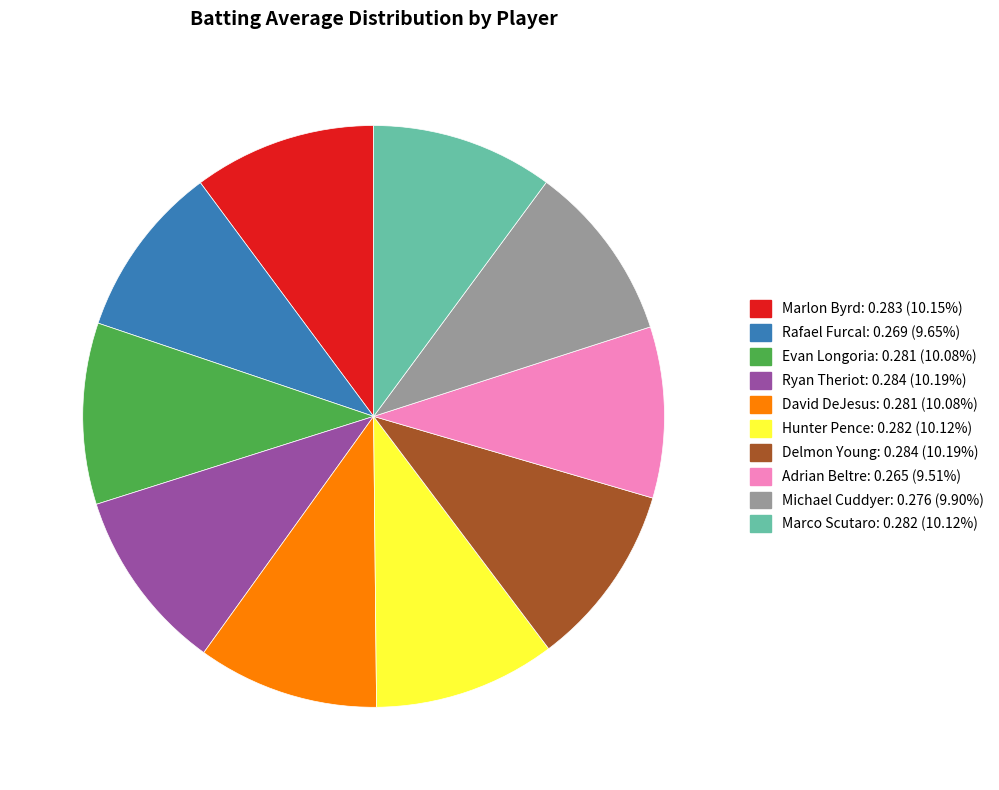

Do Evan Longoria and Marlon Byrd together represent more than half of the pie?

No